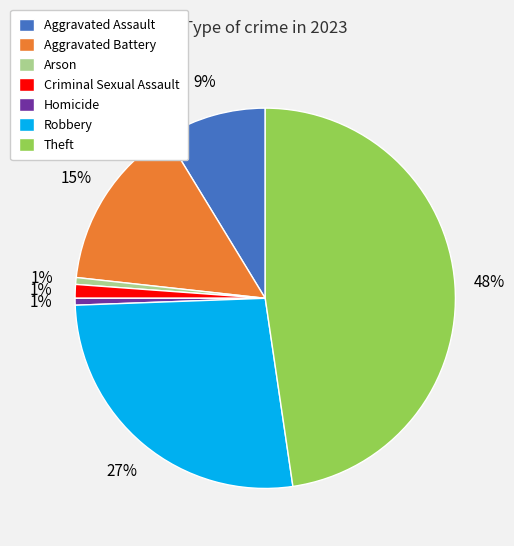

Is it true that Aggravated Assault is 2% of the pie?

False